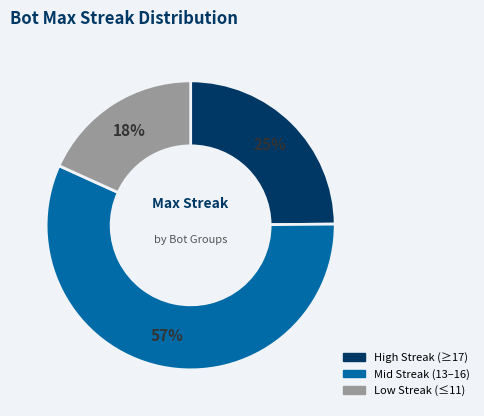

Is there any slice that represents more than half of the pie?

Yes